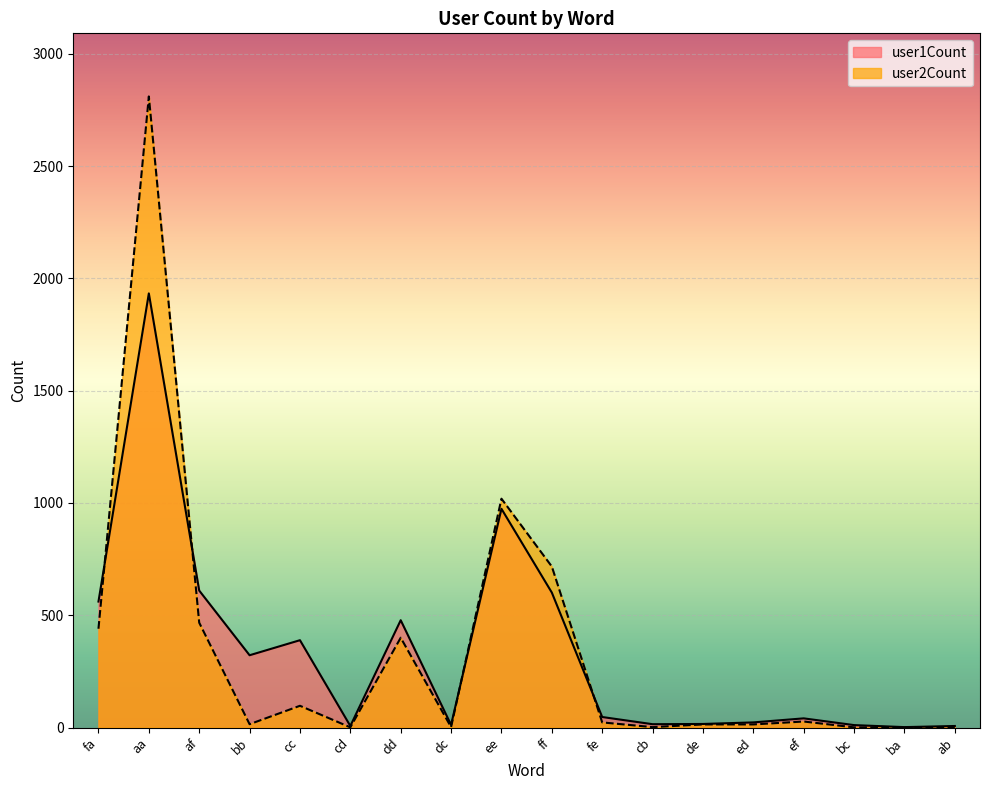

What is the difference between the highest and lowest values at ff?

116